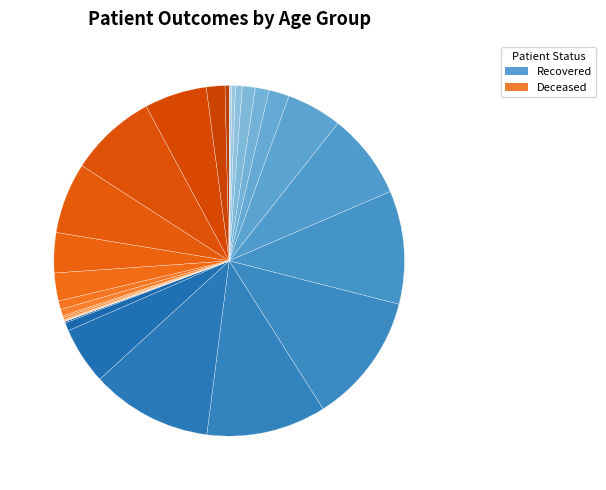

What is the smallest slice in the pie chart?

>90